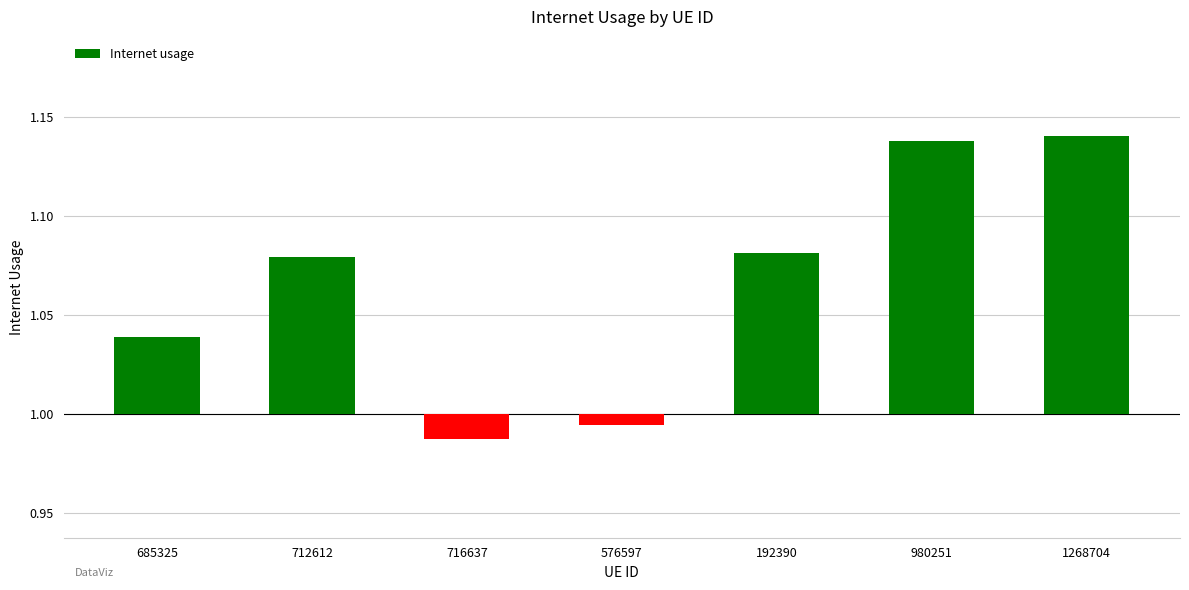

Count the number of data series in this chart.

1